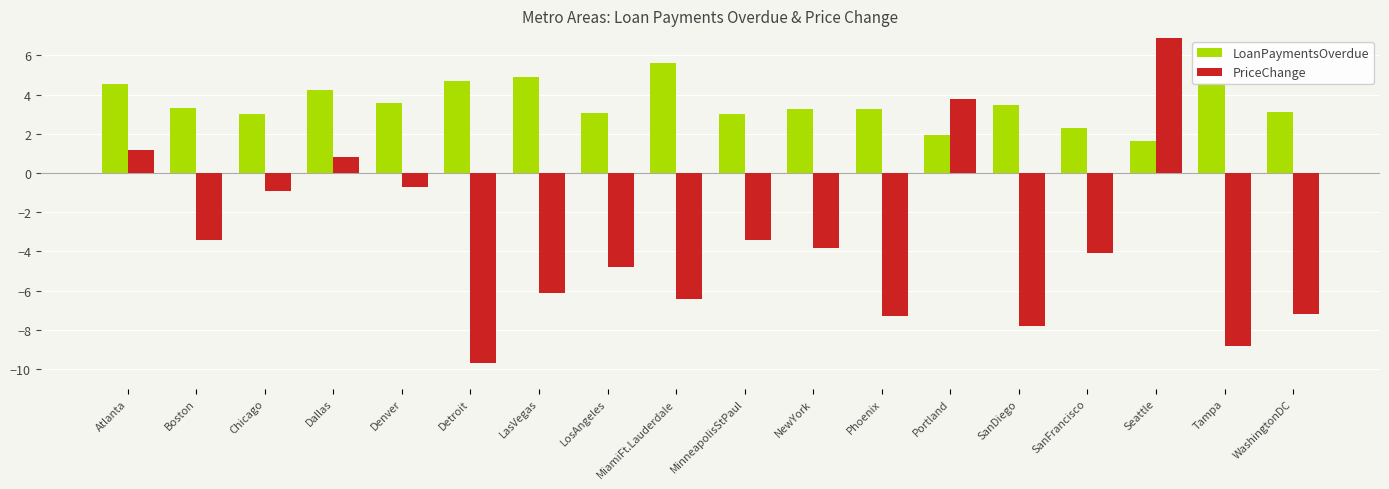

Which series has the largest total across all categories?

LoanPaymentsOverdue